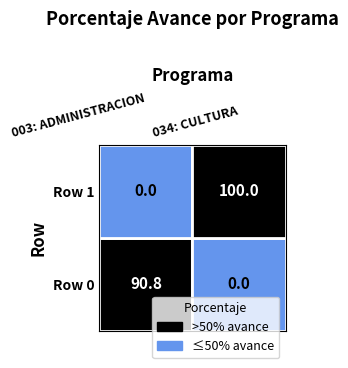

Is it true that 003: ADMINISTRACION equals -38.8 at Row 1?

False